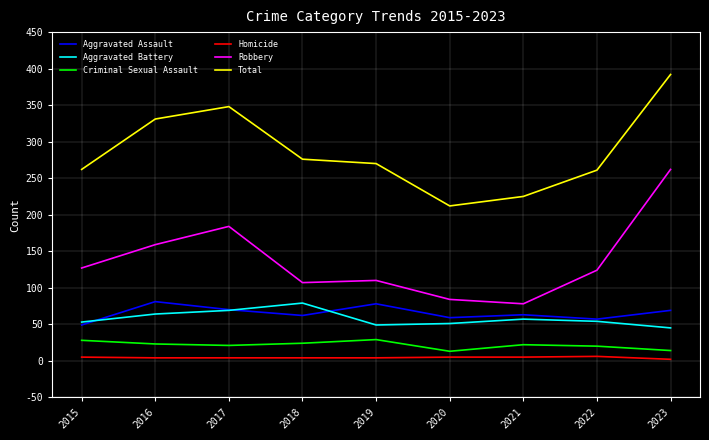

True or false: Total and Criminal Sexual Assault intersect in this chart.

False